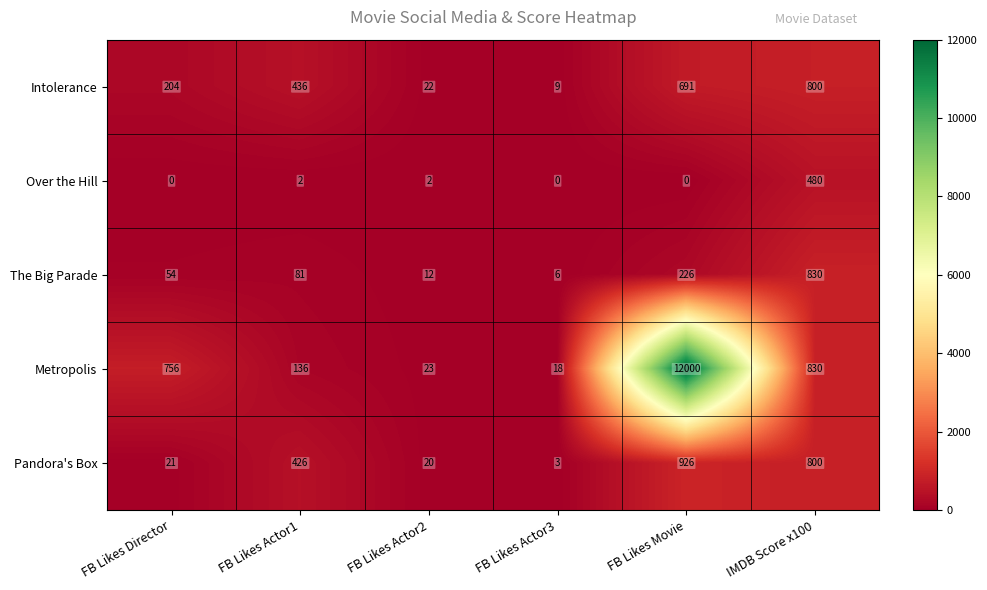

What is the maximum value shown in the chart?

12000